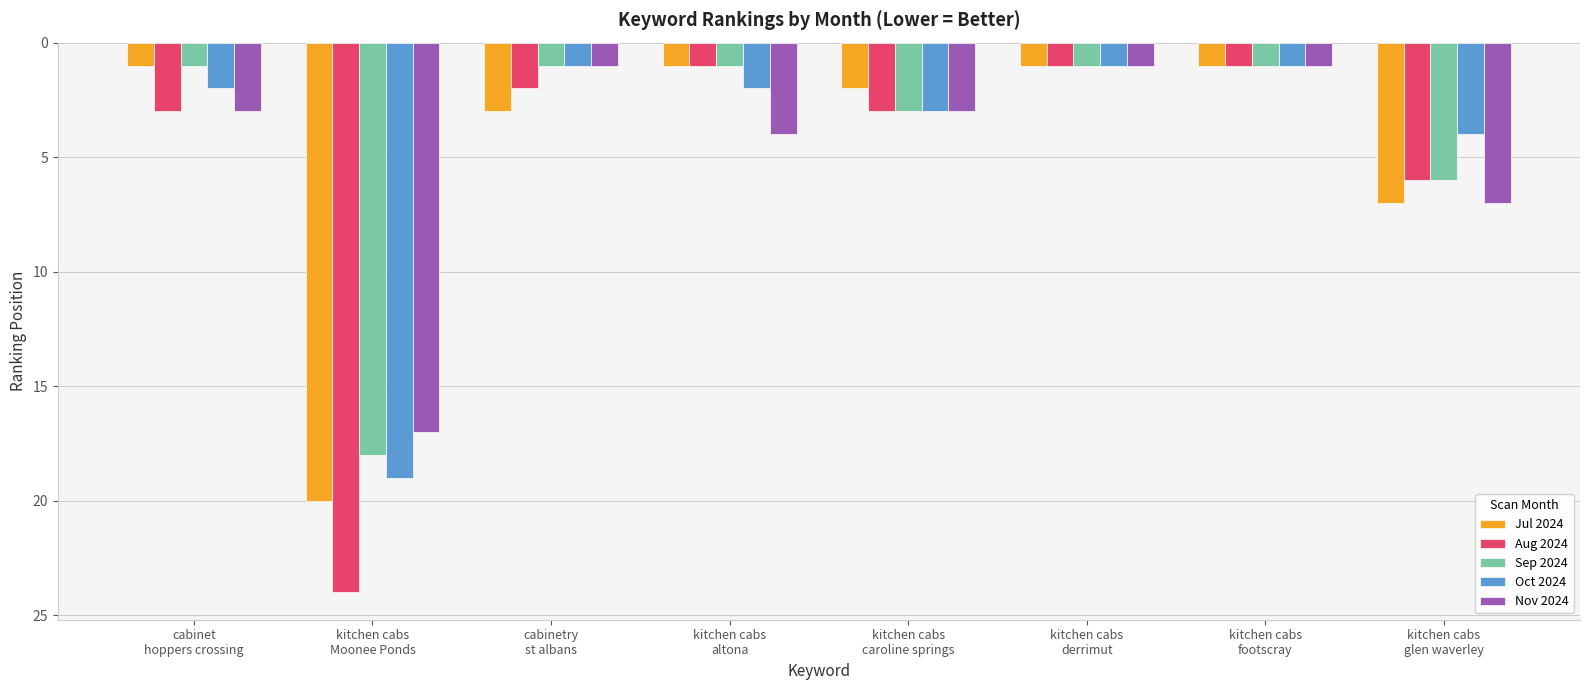

What is the highest value of the Aug 2024 series?

24